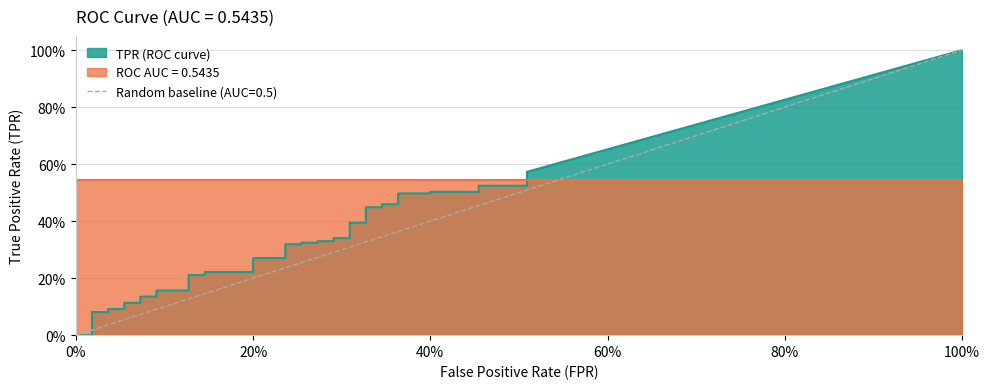

How many times do tpr and fpr cross each other?

1